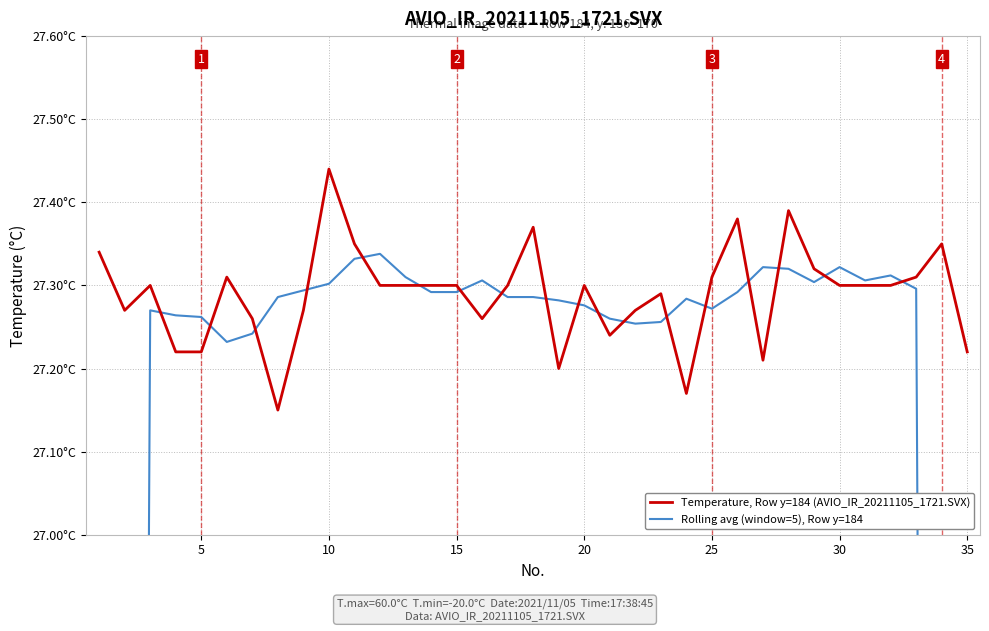

True or false: Rolling avg (window=5), Row y=184 has more than 2 interior local peaks.

True